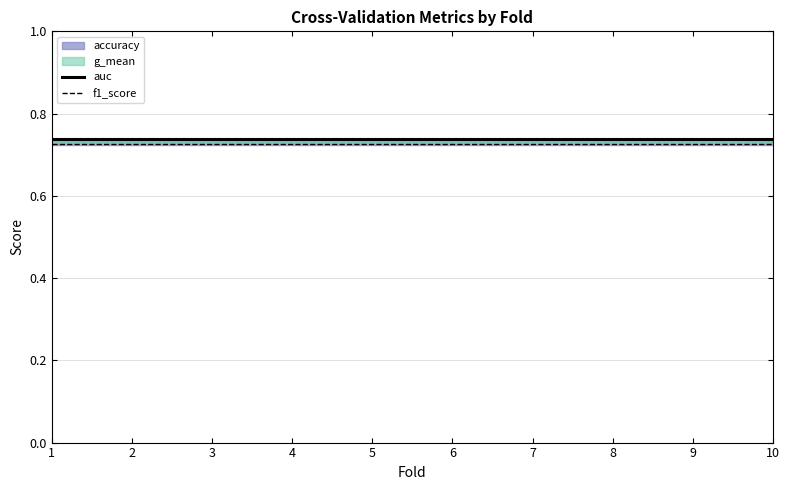

Reading right to left, list all the values displayed in this chart.

auc: 10=0.7	9=0.7	8=0.7	7=0.7	6=0.7	5=0.7	4=0.7	3=0.7	2=0.7	1=0.7
f1_score: 10=0.7	9=0.7	8=0.7	7=0.7	6=0.7	5=0.7	4=0.7	3=0.7	2=0.7	1=0.7